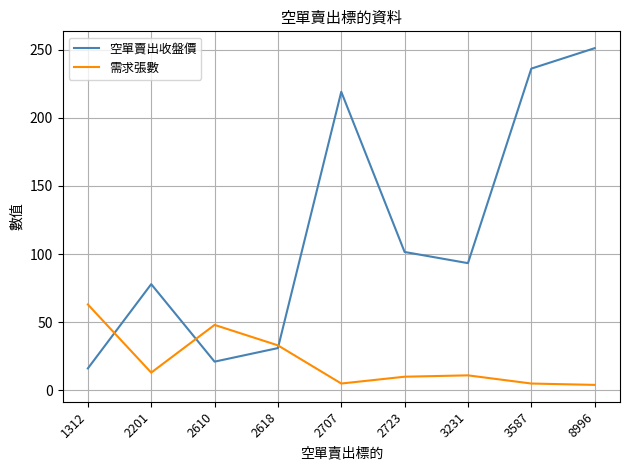

What is the difference between the 需求張數 values at 3587 and 3231?

6.0